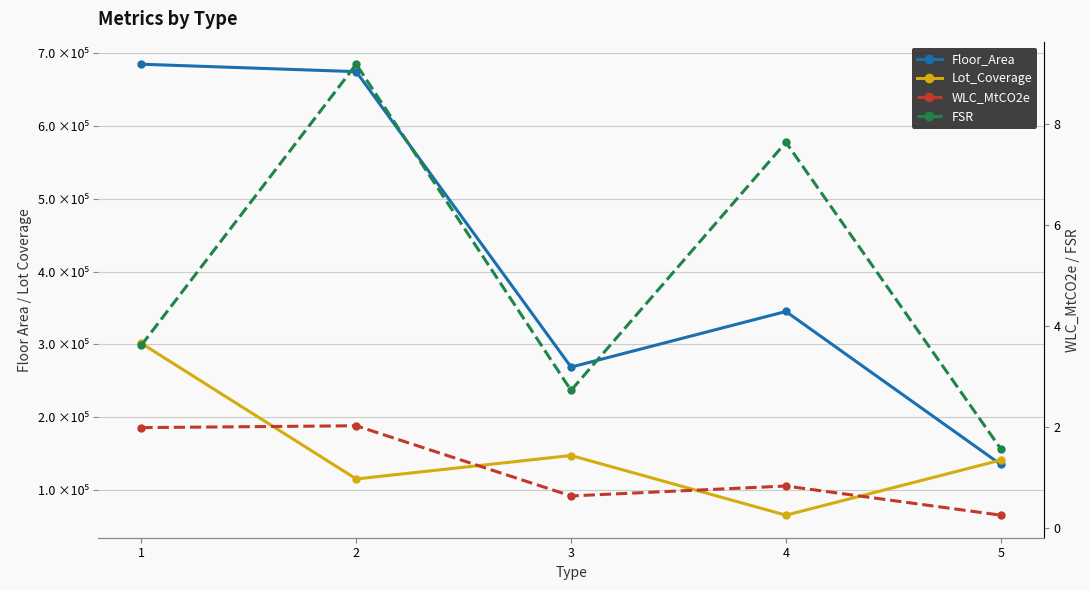

List the labels in order of Floor_Area value, largest first.

1, 2, 4, 3, 5